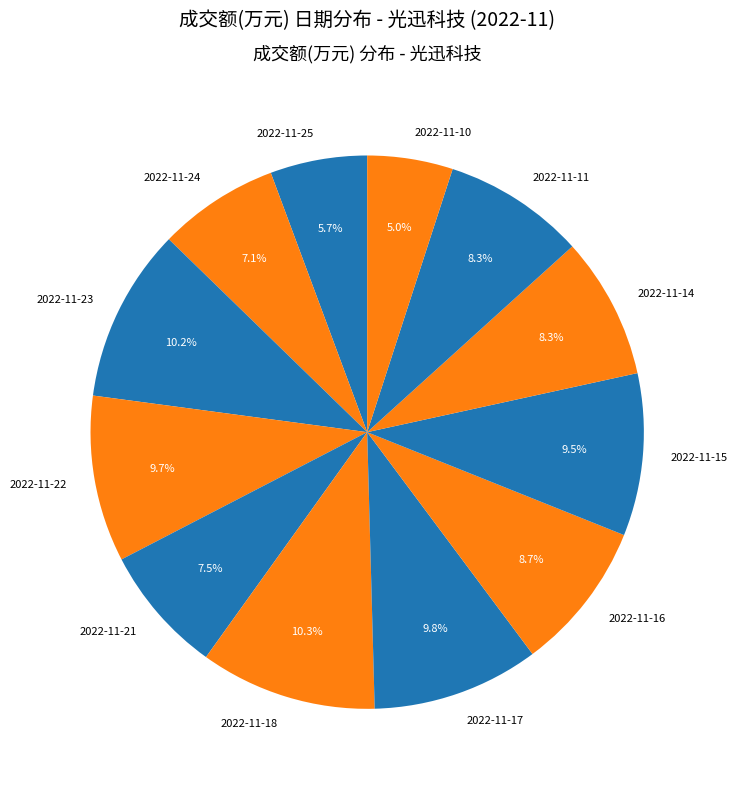

How many slices are in this pie chart?

12